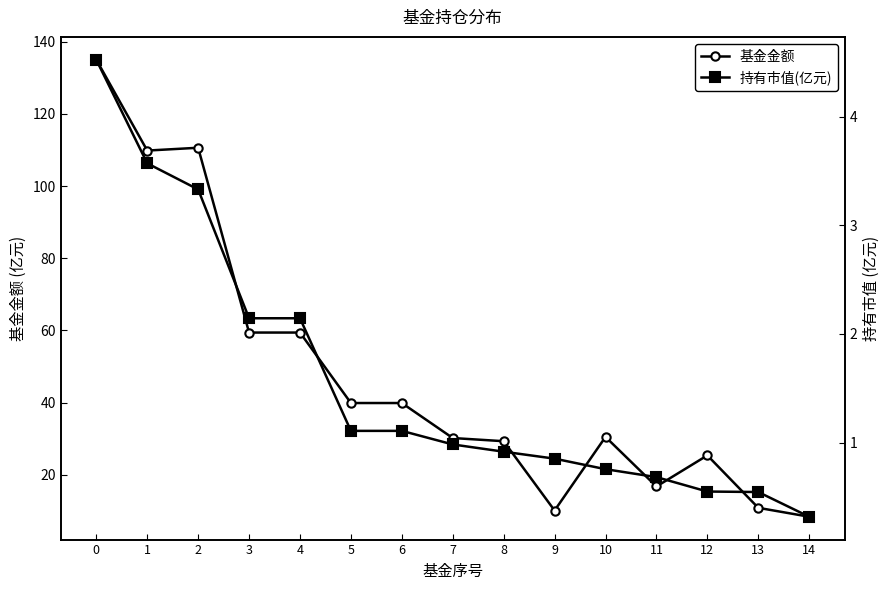

Reading right to left, what are all the values shown in this chart?

基金金额: 8.4	10.8	25.4	16.7	30.5	10.1	29.3	30.2	39.9	39.9	59.4	59.4	110.6	109.8	135.0
持有市值(亿元): 0.3	0.5	0.6	0.7	0.8	0.9	0.9	1.0	1.1	1.1	2.1	2.1	3.3	3.6	4.5